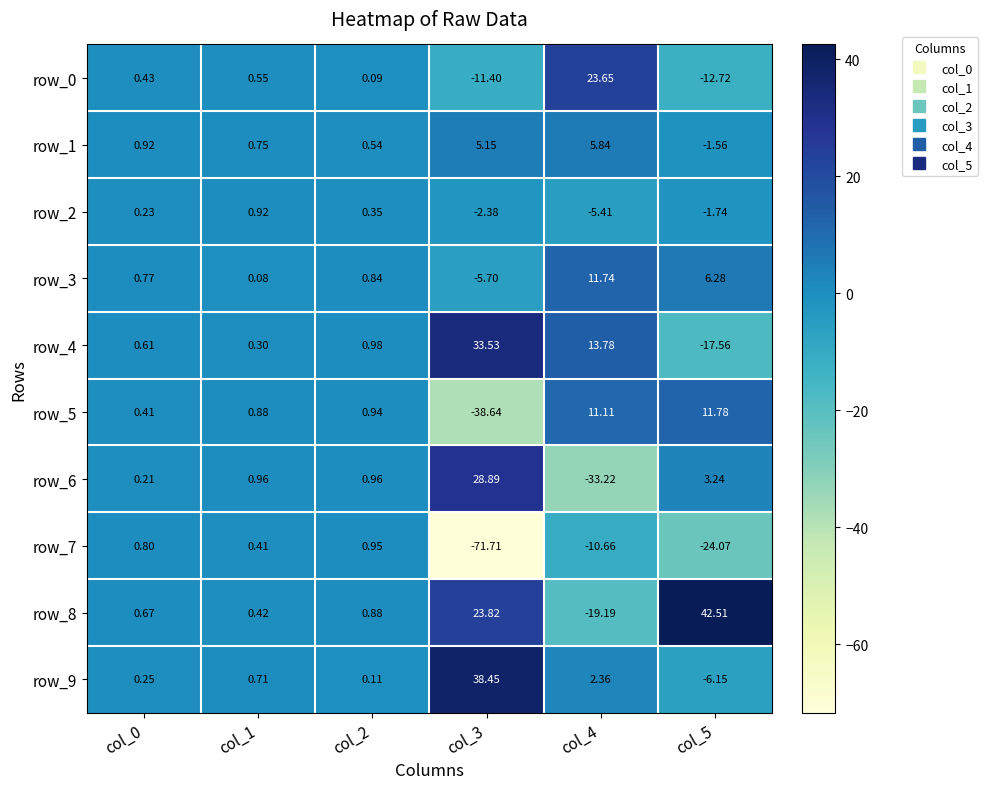

How many values in row_9 are above zero?

5